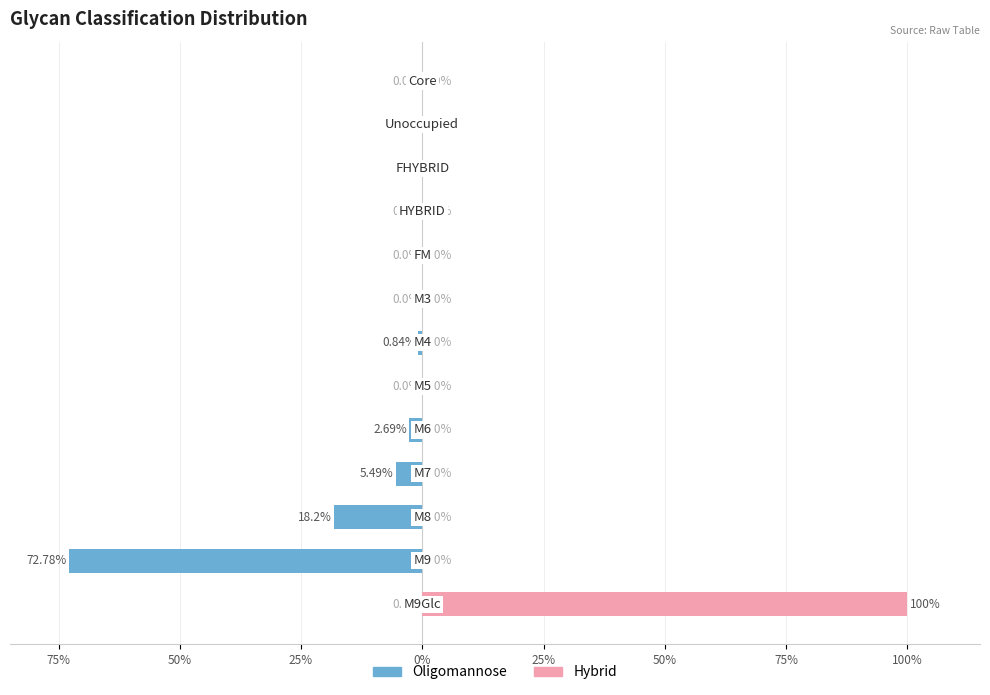

How many groups of bars are there?

13